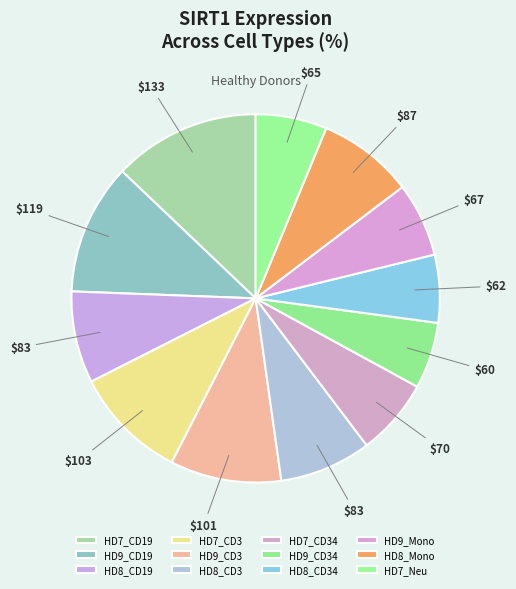

What is the largest slice in the pie chart?

HD7_CD19